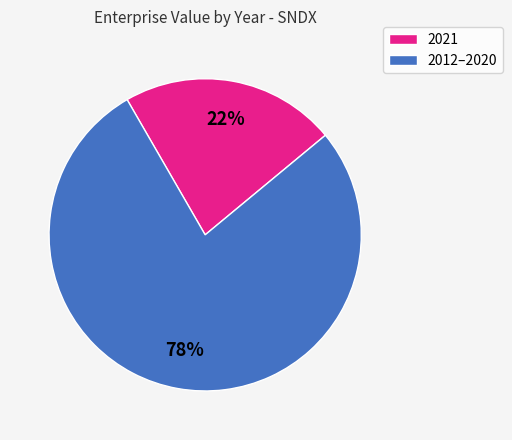

Does any single category account for the majority?

Yes